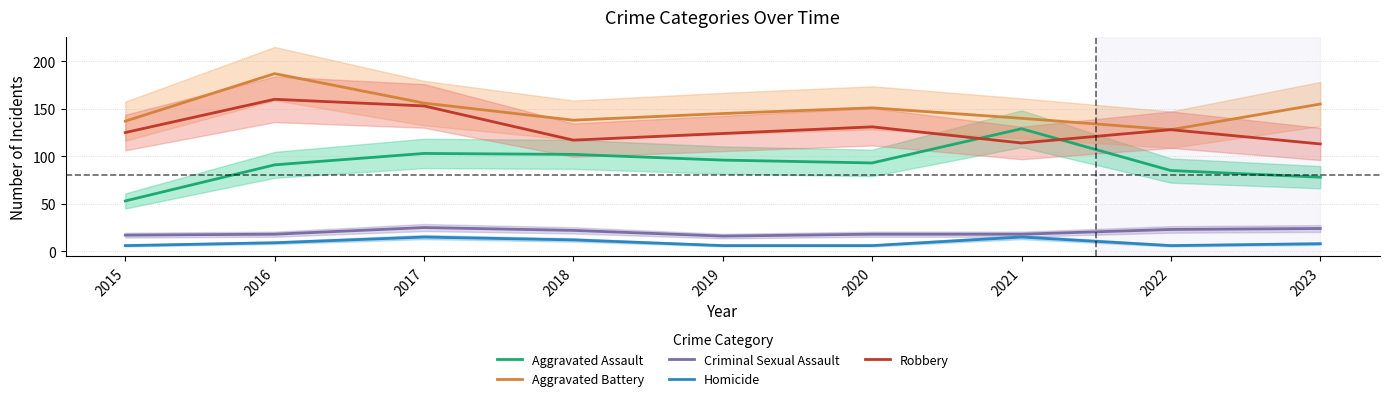

What is the spread (max minus min) of values at 2019?

139